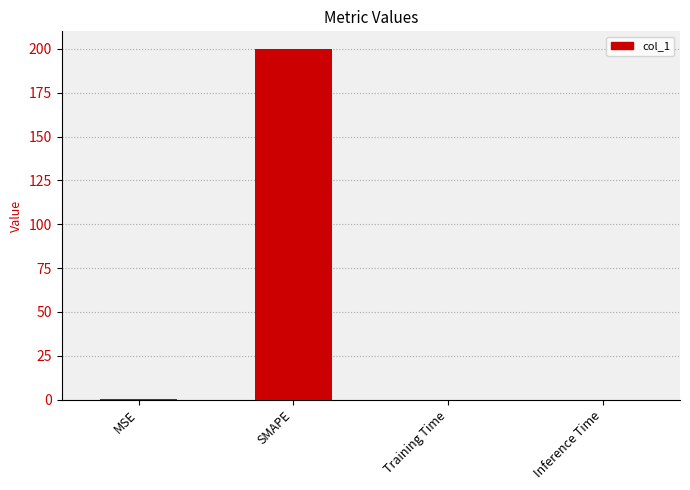

Does the chart contain stacked bars?

No